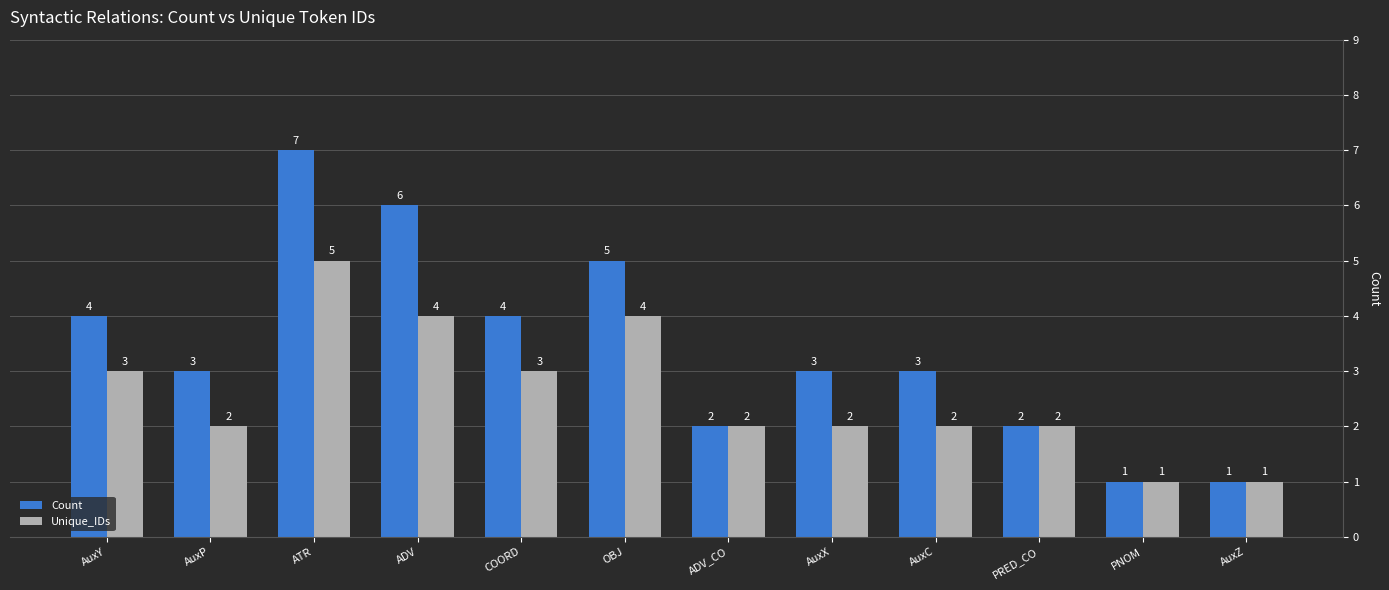

What is the label of the 3rd bar from the right?

PRED_CO